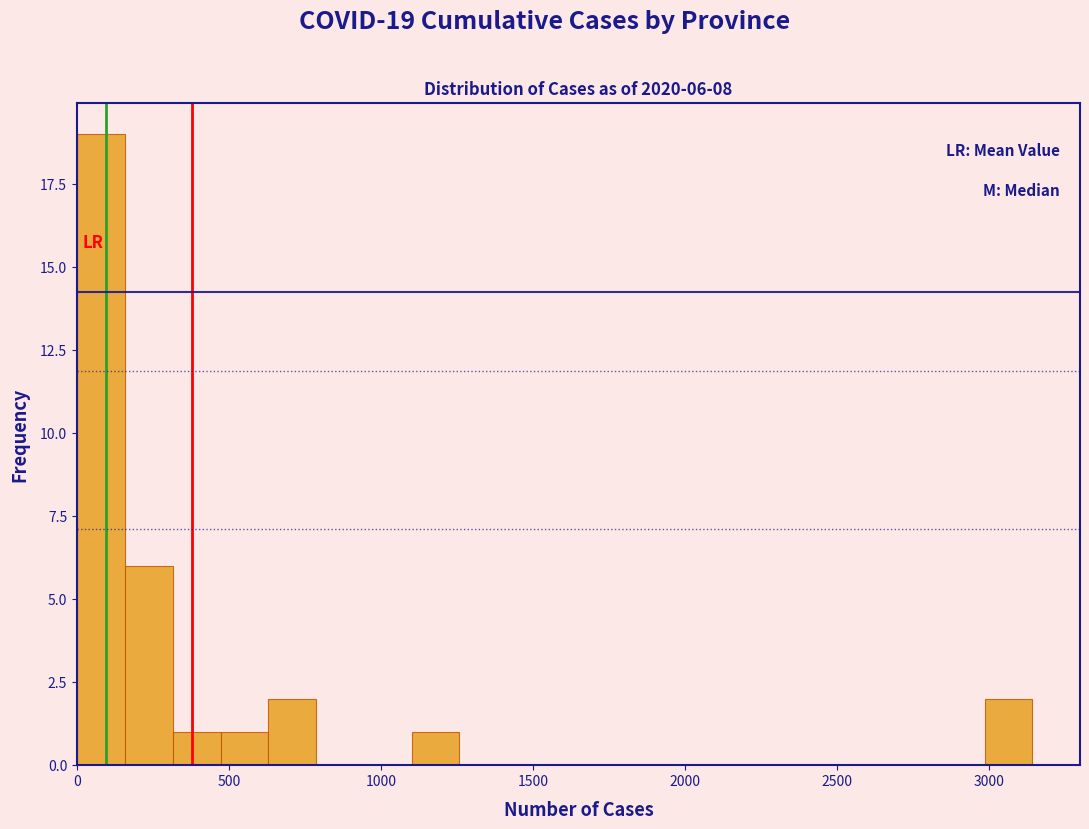

Around what value on the x-axis is the tallest bar? Give the approximate position of its centre, as read against the axis.

100